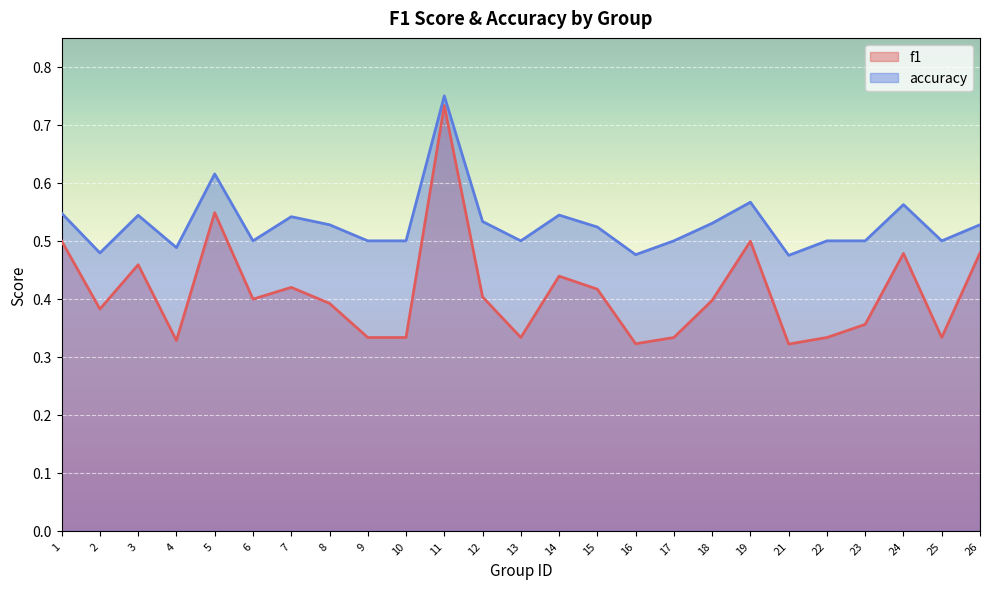

Reading left to right, transcribe all the data shown in this chart.

f1: 1=0.5	2=0.4	3=0.5	4=0.3	5=0.5	6=0.4	7=0.4	8=0.4	9=0.3	10=0.3	11=0.7	12=0.4	13=0.3	14=0.4	15=0.4	16=0.3	17=0.3	18=0.4	19=0.5	21=0.3	22=0.3	23=0.4	24=0.5	25=0.3	26=0.5
accuracy: 1=0.5	2=0.5	3=0.5	4=0.5	5=0.6	6=0.5	7=0.5	8=0.5	9=0.5	10=0.5	11=0.8	12=0.5	13=0.5	14=0.5	15=0.5	16=0.5	17=0.5	18=0.5	19=0.6	21=0.5	22=0.5	23=0.5	24=0.6	25=0.5	26=0.5